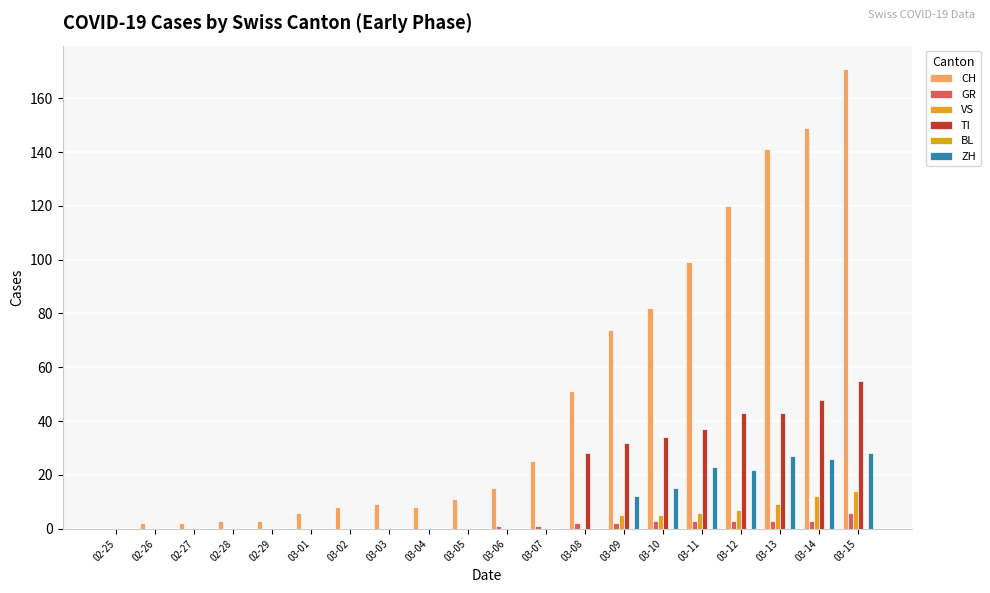

How many groups of bars are there?

20